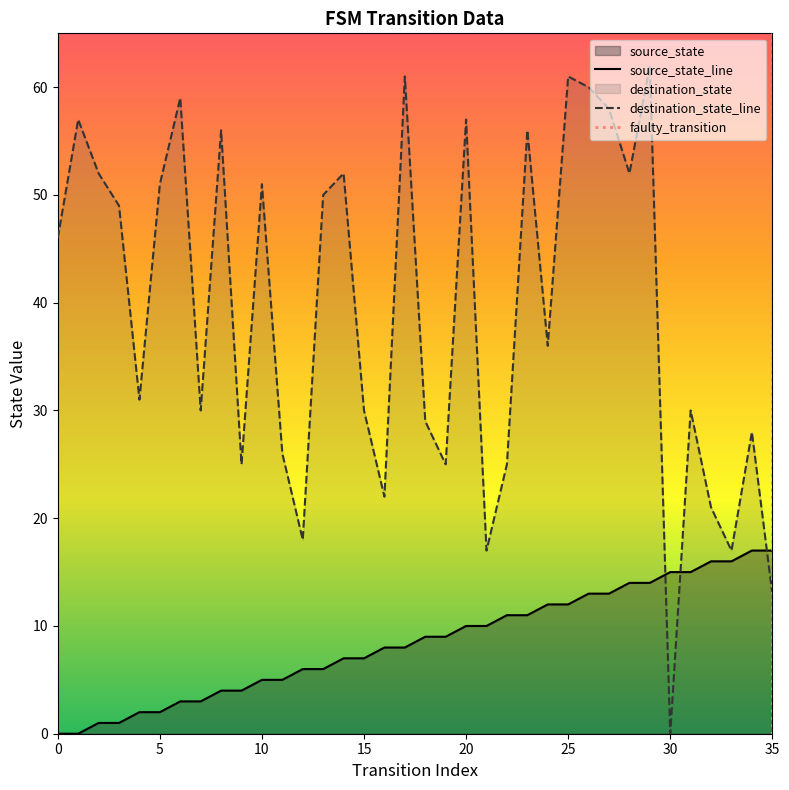

Rank the series at 6 from highest to lowest value.

destination_state, source_state